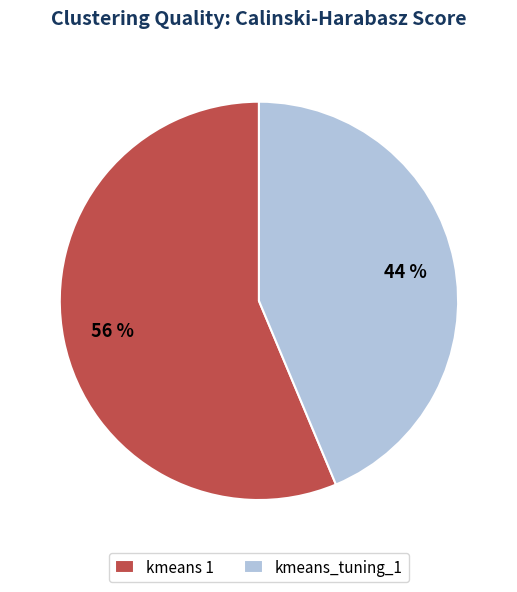

Combined, do kmeans 1 and kmeans_tuning_1 account for over 50%?

Yes